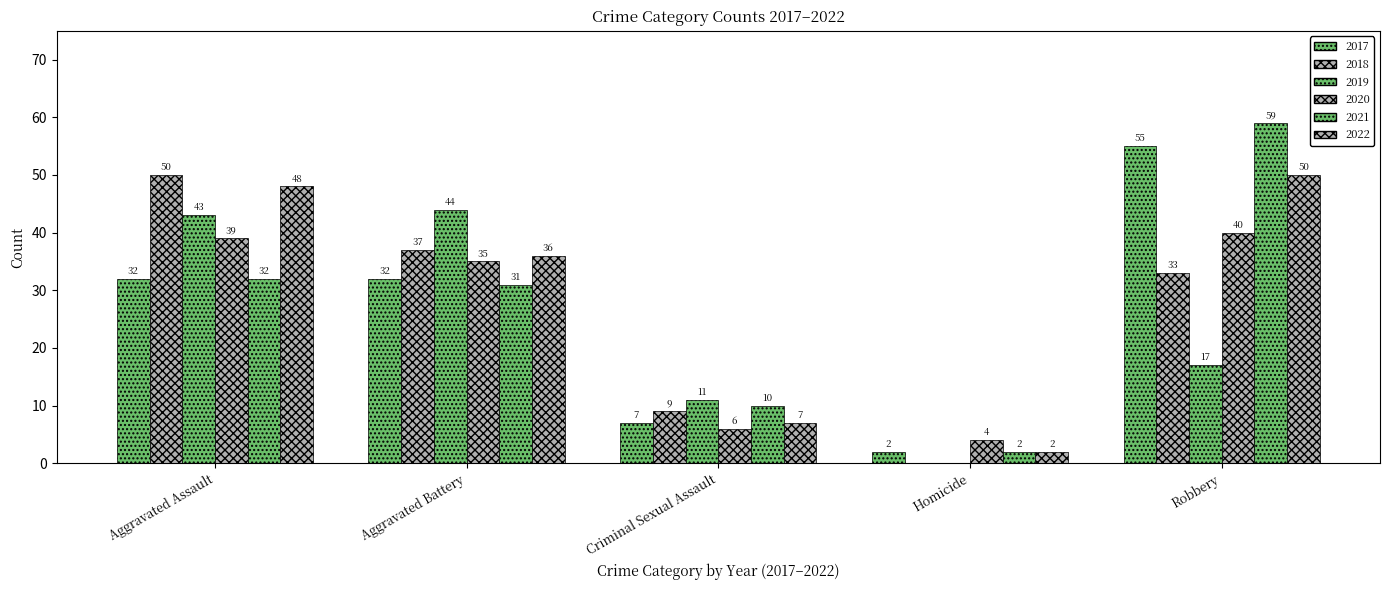

How many positive values does the 2019 series have?

4